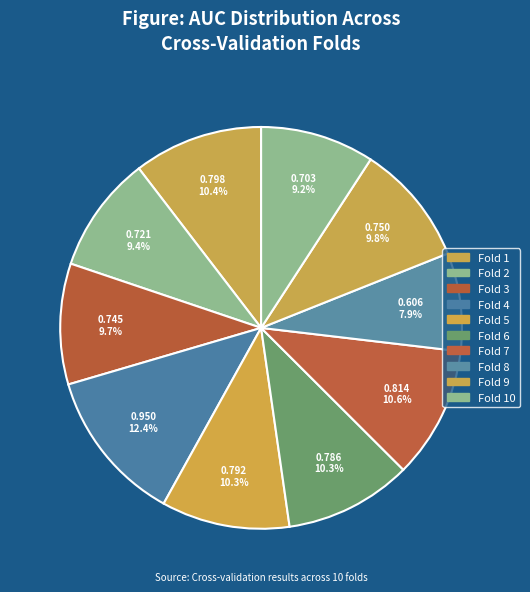

How many segments does this pie chart have?

10